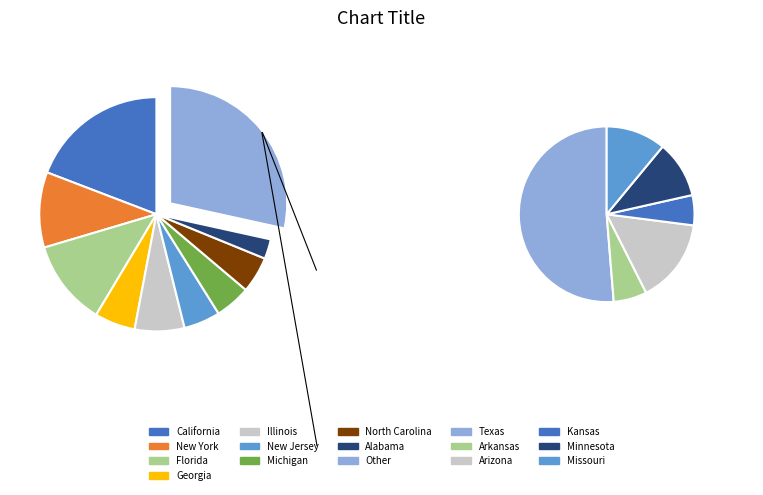

To the nearest percent, what is the combined percentage of Florida and Illinois?

17%